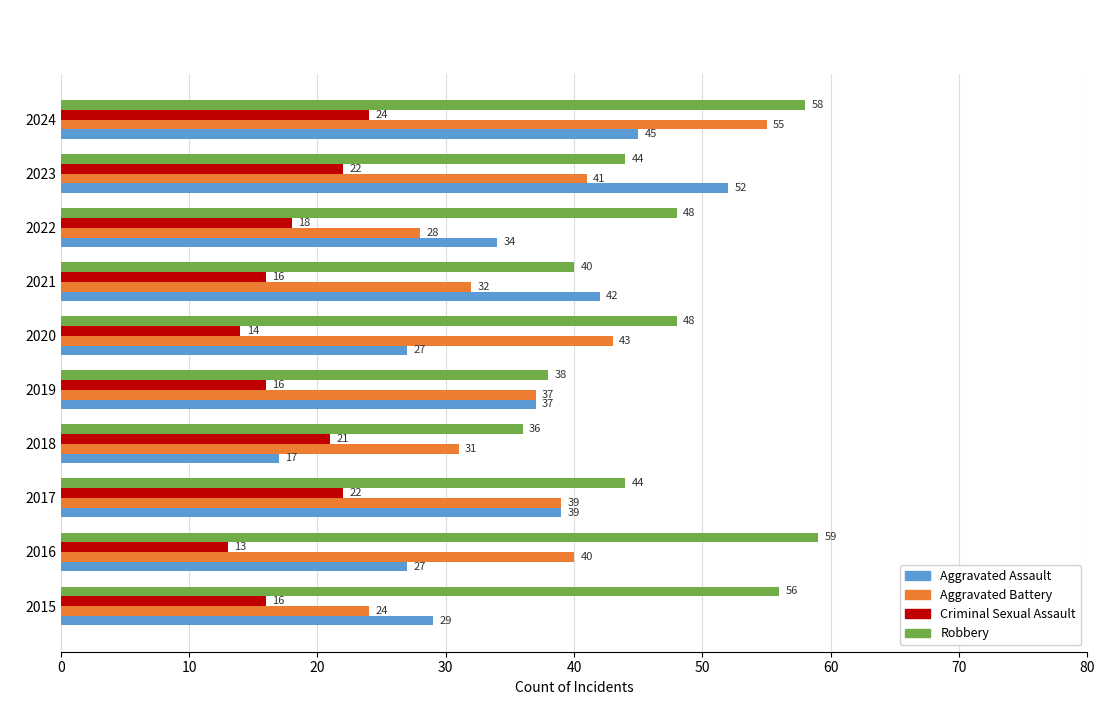

Which category has the lowest value in the Aggravated Assault series?

2018